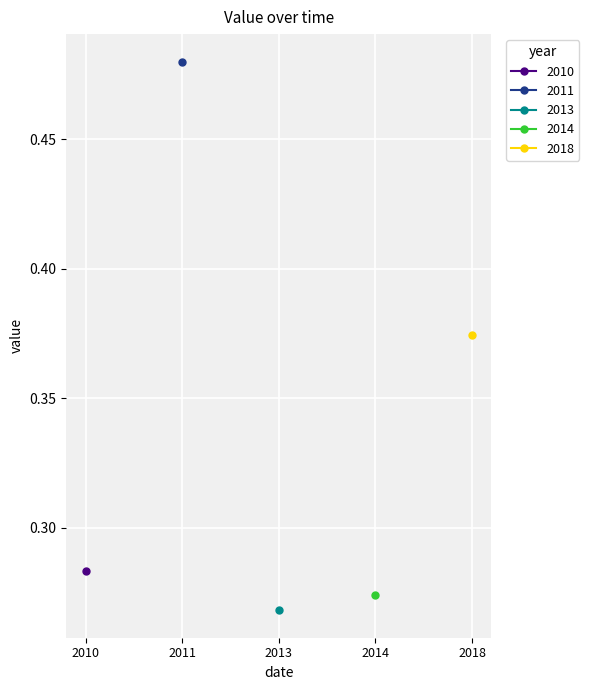

Reading left to right, list all the values displayed in this chart.

0.3	0.5	0.3	0.3	0.4